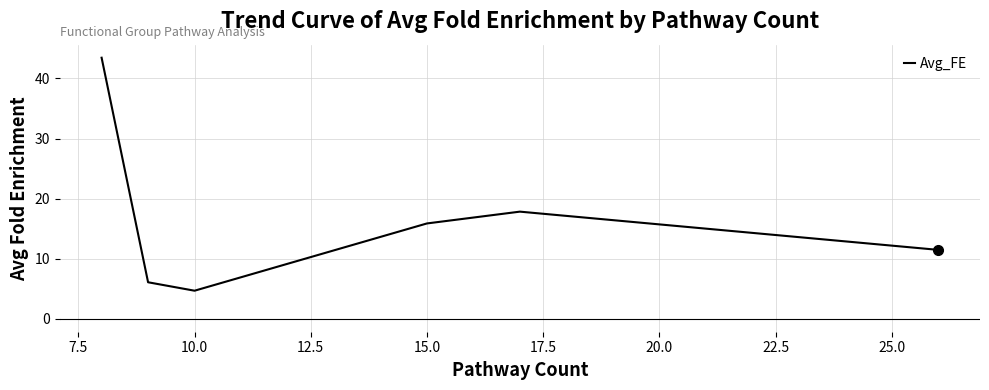

What is the maximum value shown in the chart?

43.5